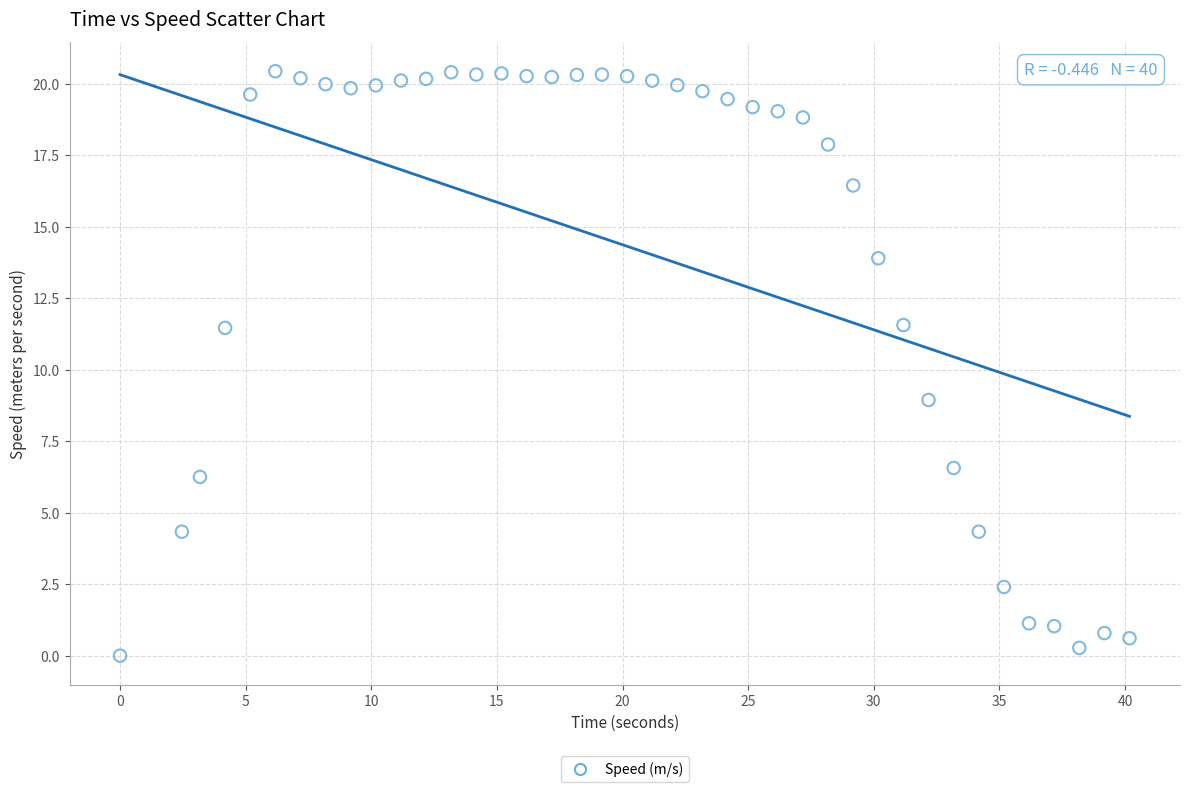

What is the range of X values (max minus min)?

40.2